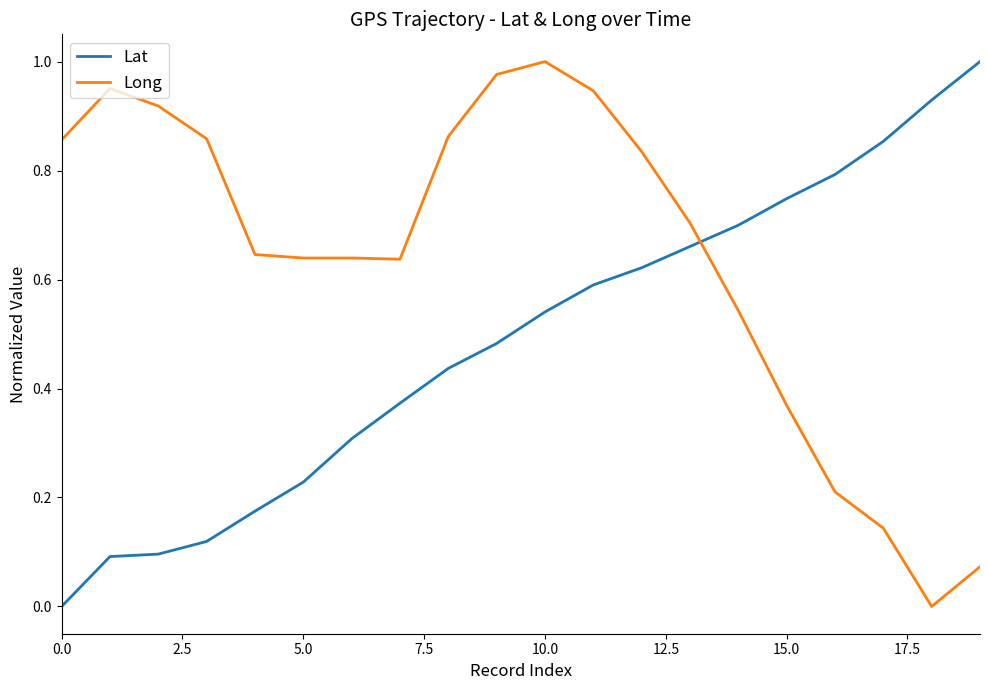

How many times do Long and Lat cross each other?

1